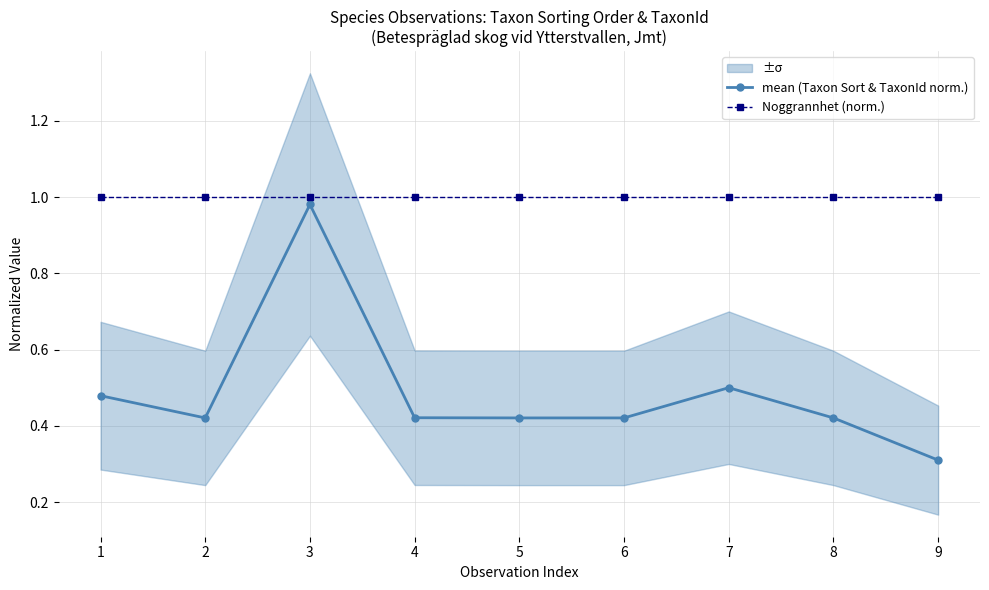

Is this an area chart (filled region under the line)?

No